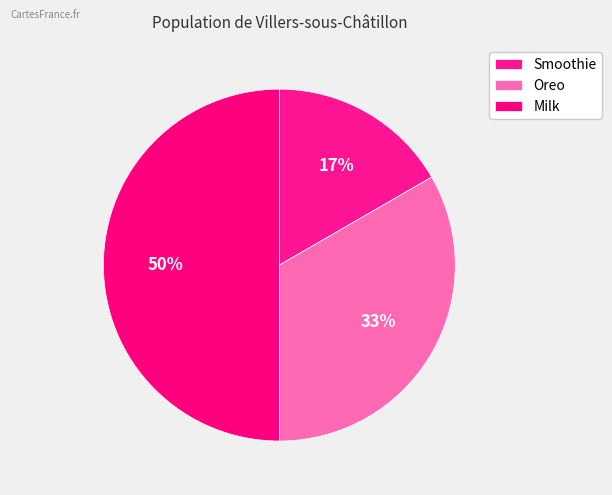

Which has a higher value, Smoothie or Milk?

Milk